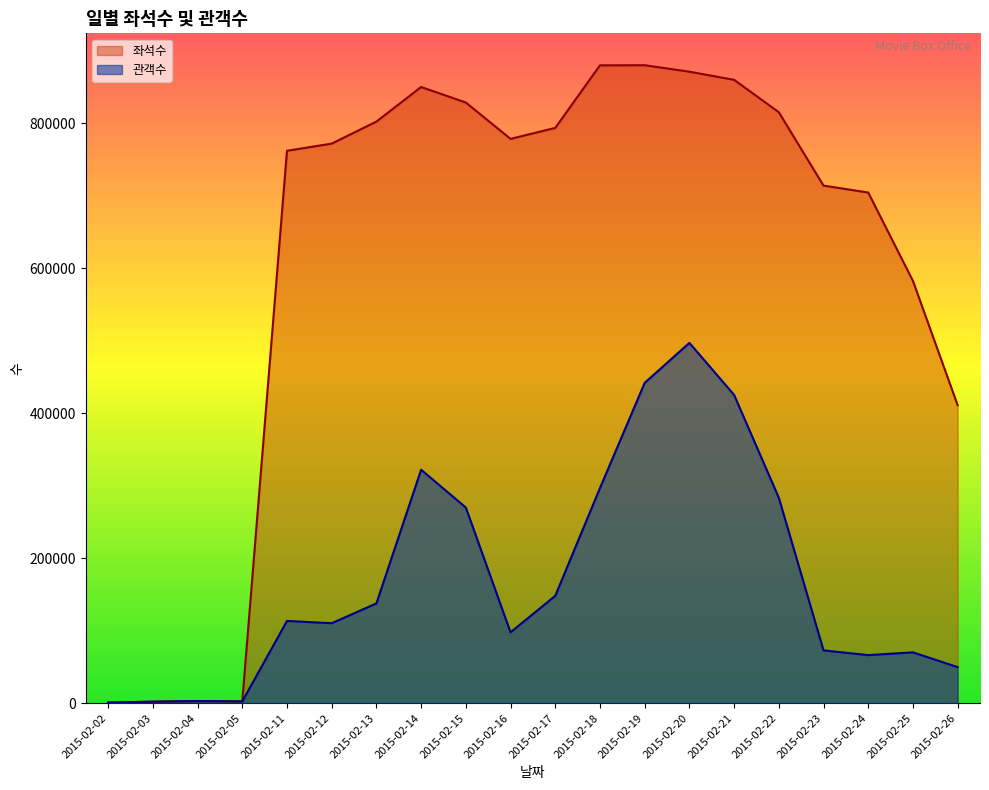

The 좌석수 series shows 831 at 2015-02-04. True or false?

False